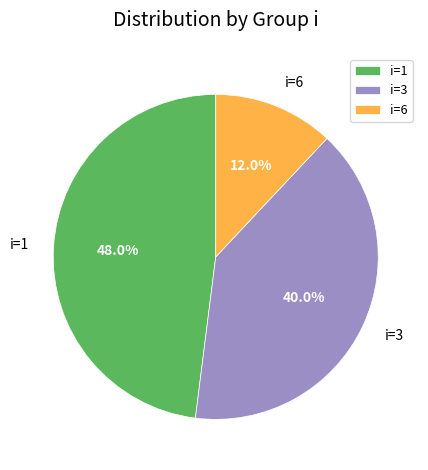

What percentage is NOT represented by i=3?

60.0%